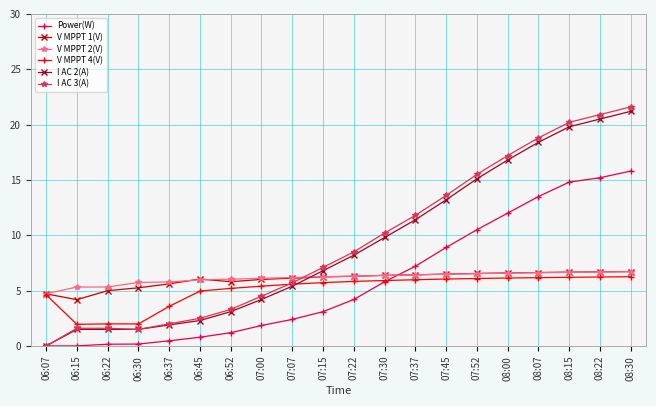

What value does the Power(W) series have at 08:15?

14.8